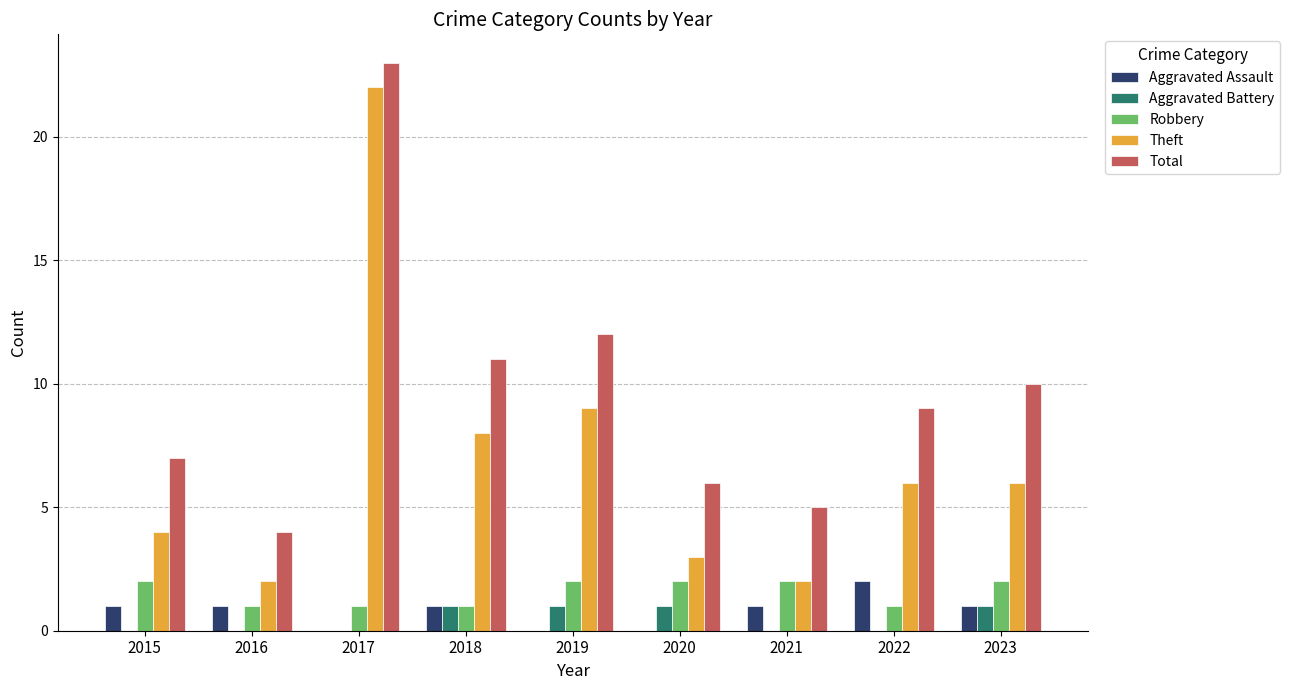

What is the greatest value displayed?

23